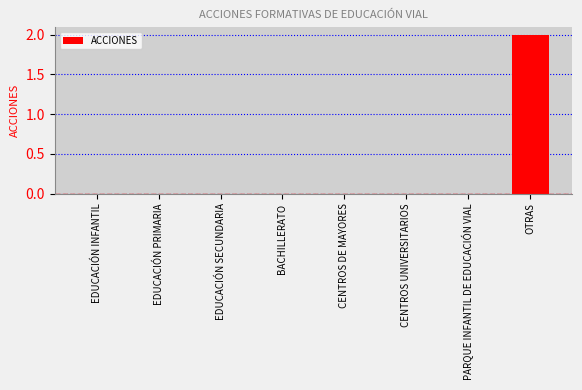

Is it true that the value at OTRAS is 3?

False